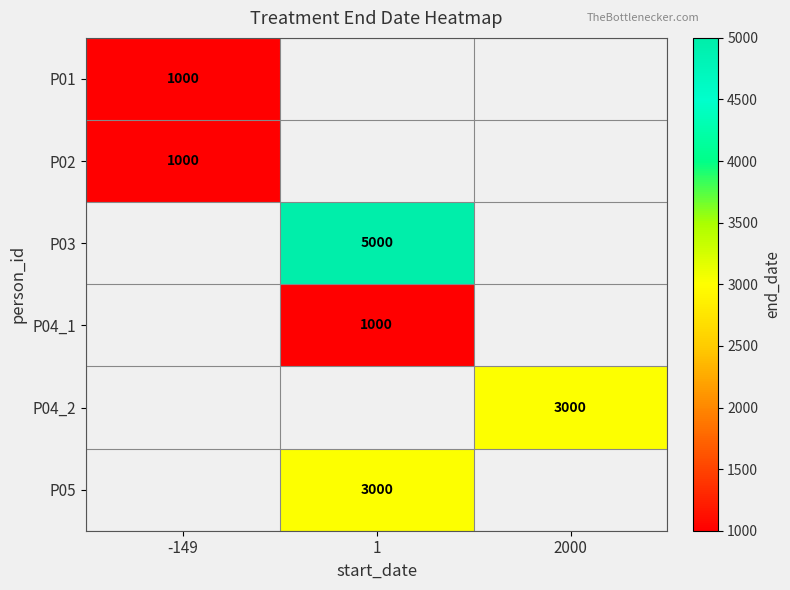

The P01 series shows 1000 at -149. True or false?

True